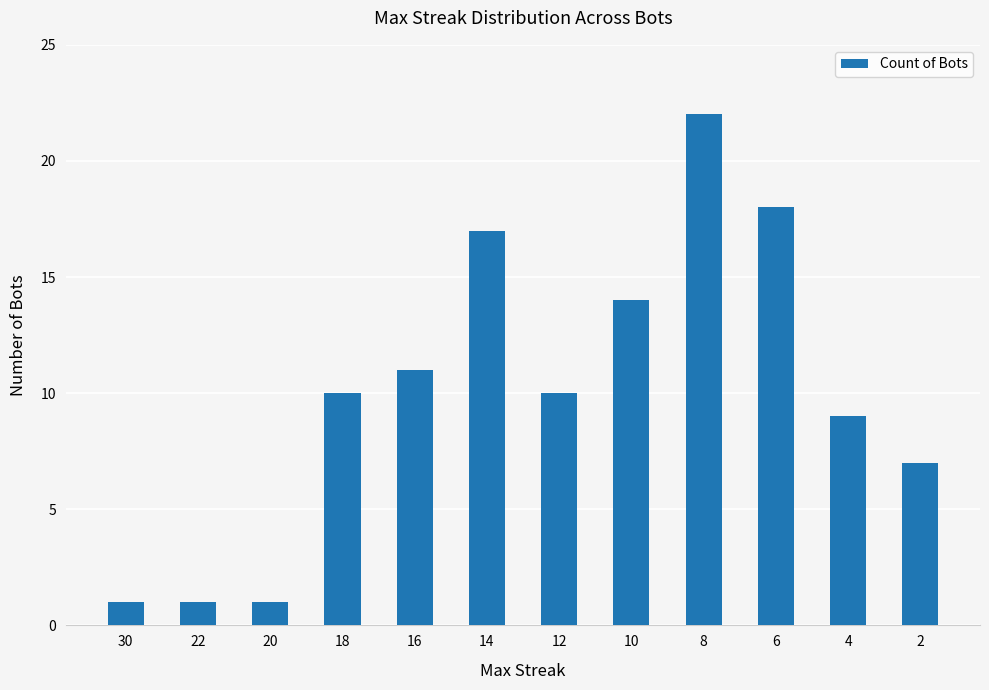

Reading right to left, extract all data points from this chart.

7	9	18	22	14	10	17	11	10	1	1	1